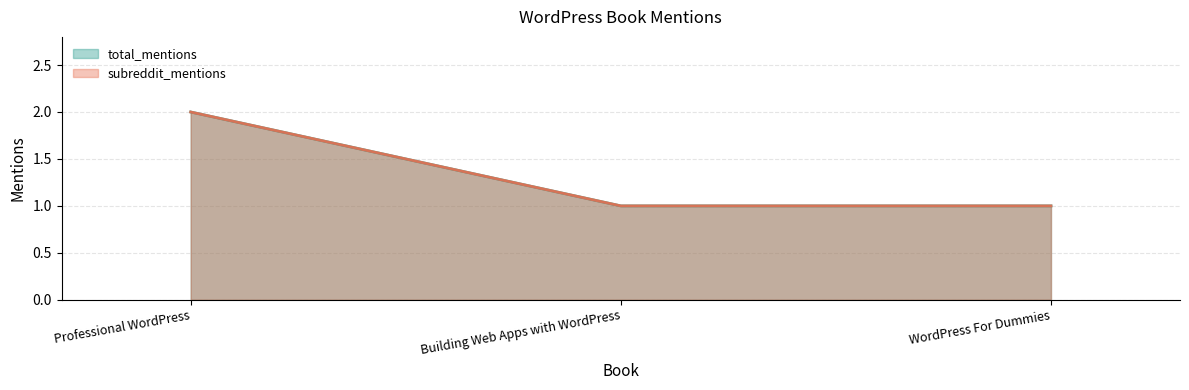

Does the chart have visible grid lines?

Yes